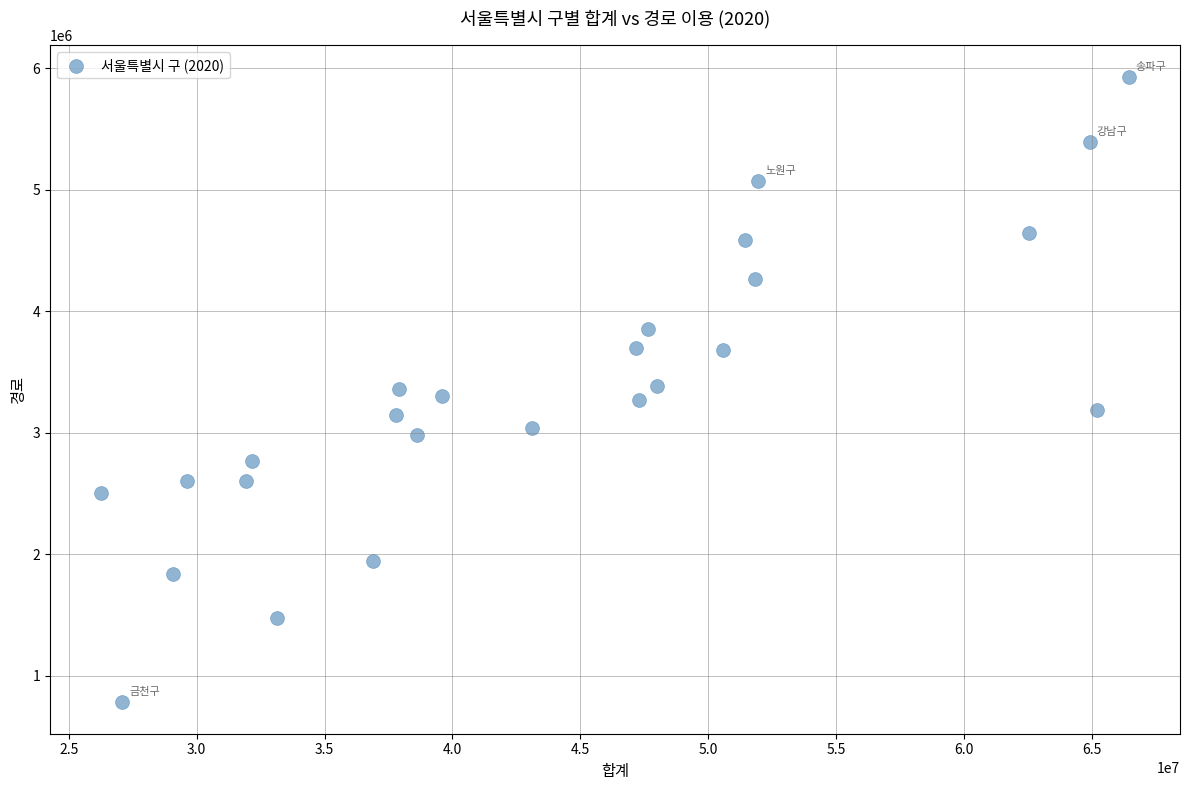

What is the range of Y values (max minus min)?

5147665